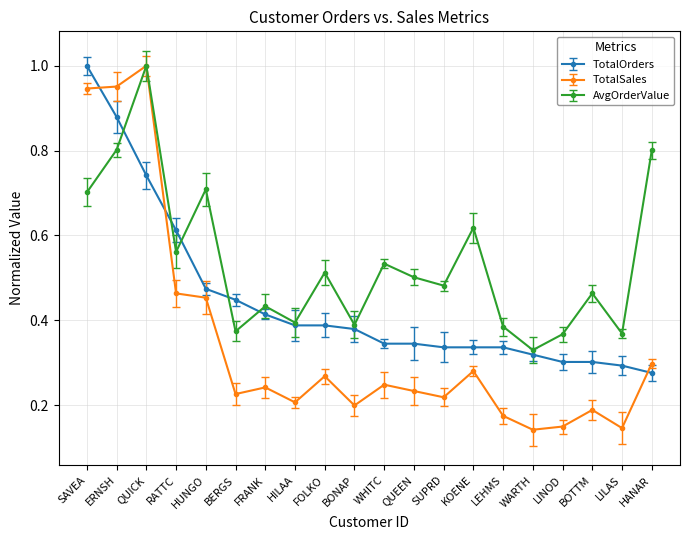

Is this an area chart (filled region under the line)?

No